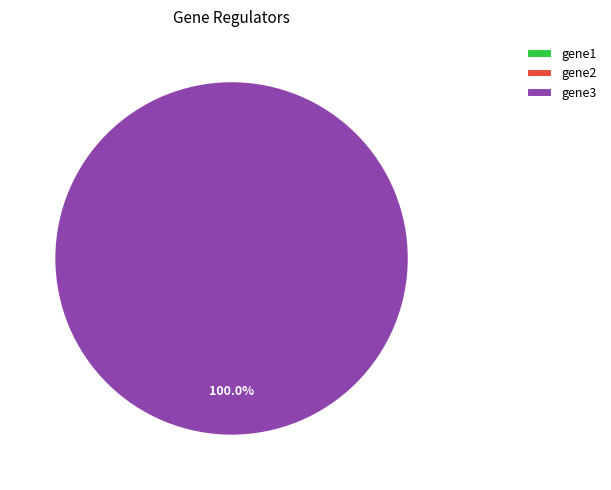

What is the change in value from gene1 to gene3?

+1